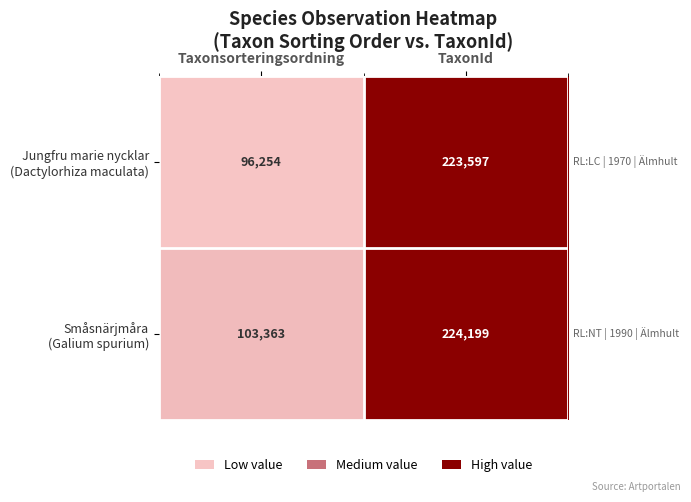

At which category is the sum across all series the highest?

TaxonId